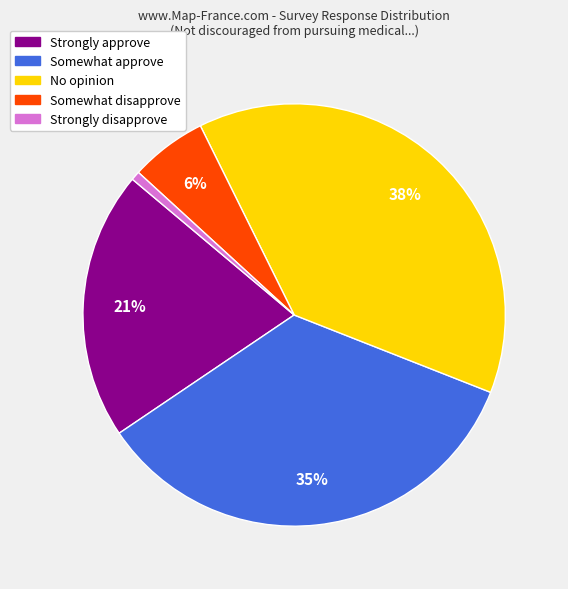

Do Strongly approve and Somewhat approve together represent more than half of the pie?

Yes